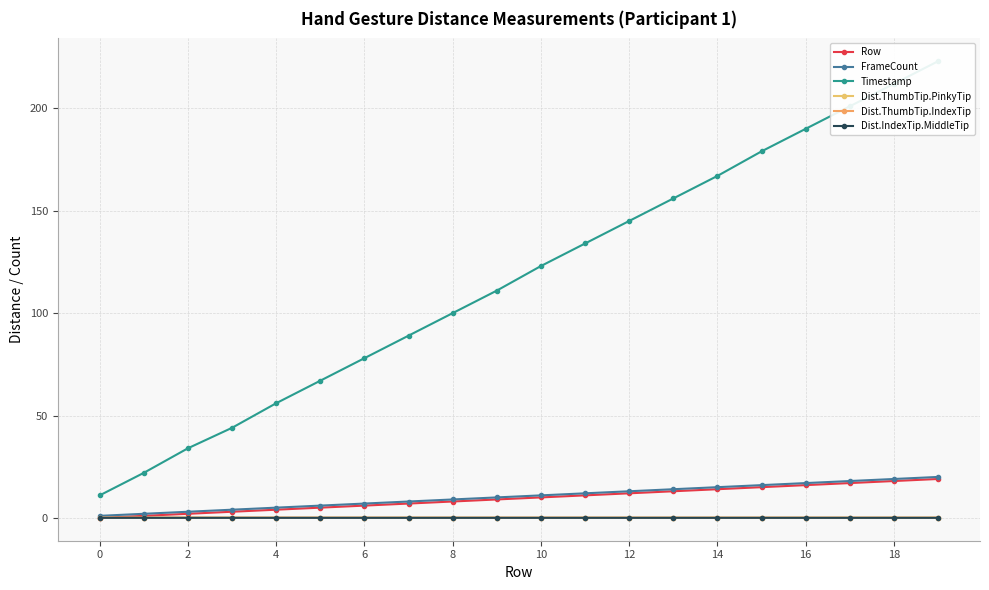

What is the maximum value shown in the chart?

223.0